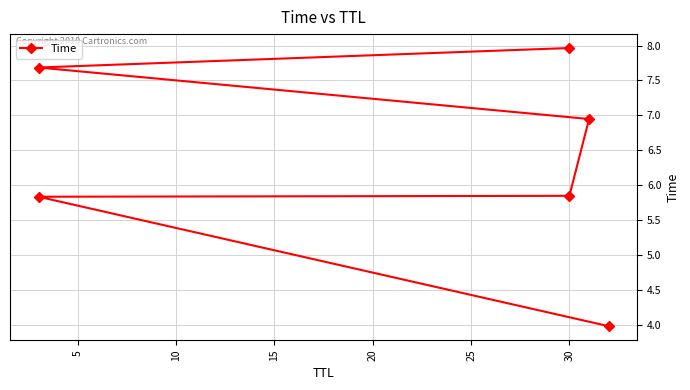

Is this an area chart (filled region under the line)?

No